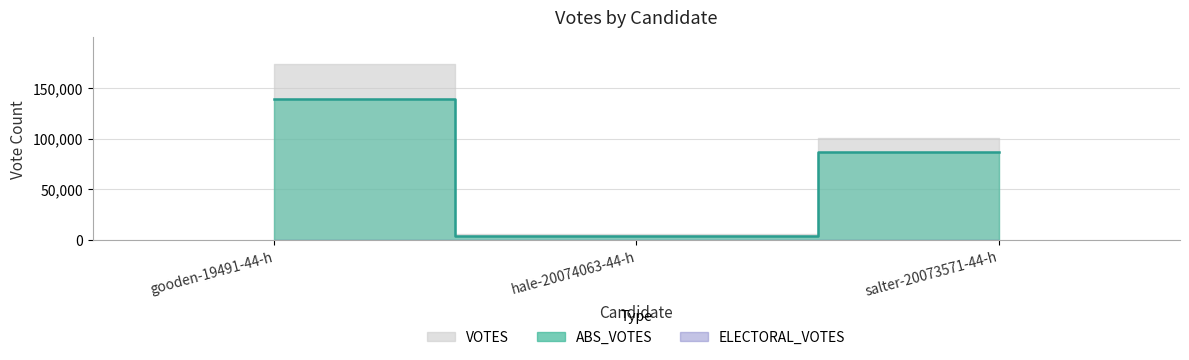

What is the value of the 1st point from the left?

139618